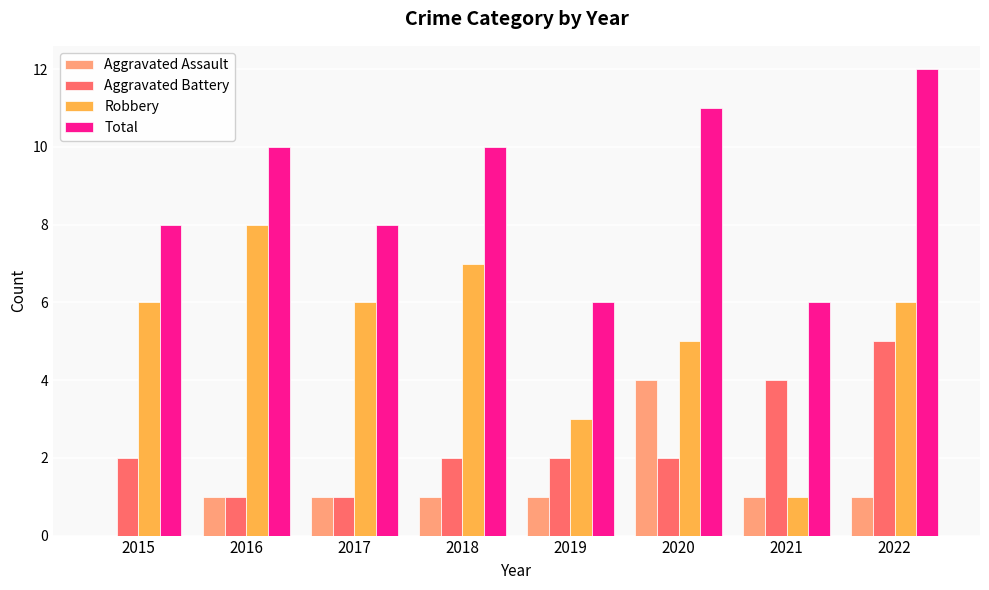

What is the highest value of the Robbery series?

8